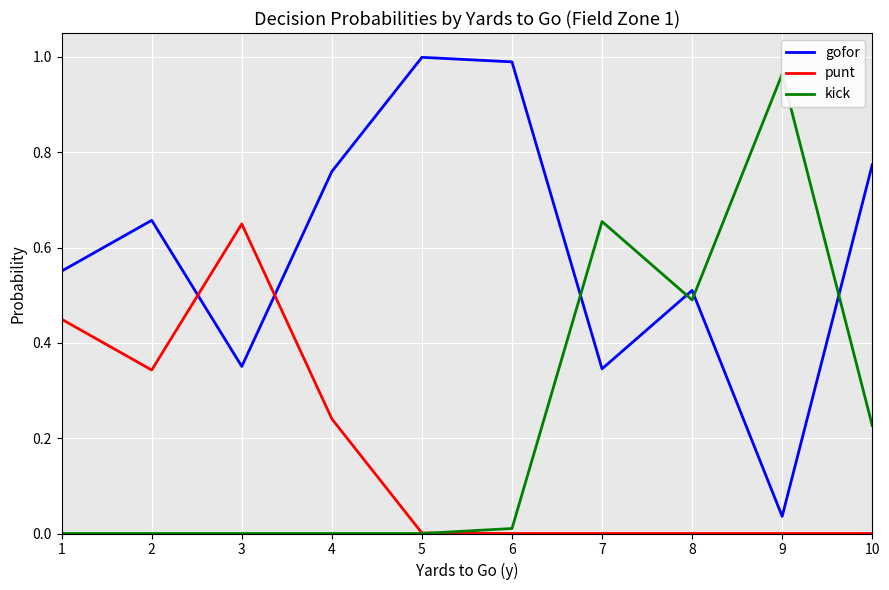

The value of punt at 4 is 0.4. True or false?

False